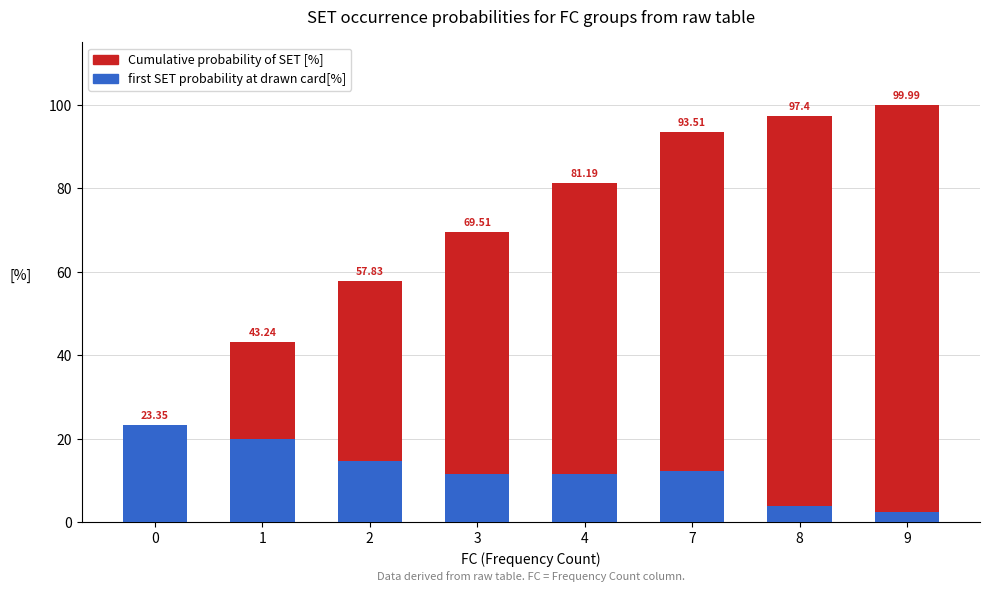

What is the difference between the maximum and minimum values in the first SET probability at drawn card[%] series?

20.8